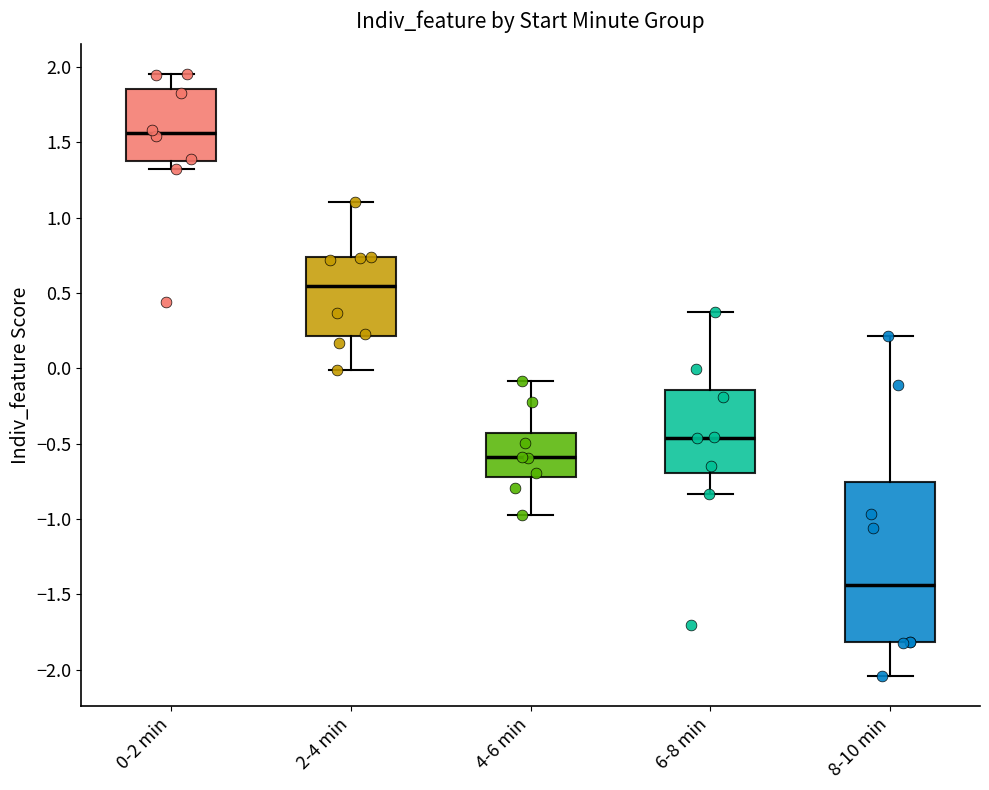

Reading left to right, read every box against the y-axis: the position of its median line, the range the box covers, and the ends of its whiskers. The values are not printed on the chart, so give them approximately, as read against the axis.

0-2 min: median 1.55, box 1.35 to 1.85, whiskers 1.30 to 1.95
2-4 min: median 0.55, box 0.20 to 0.75, whiskers 0.00 to 1.10
4-6 min: median -0.60, box -0.70 to -0.45, whiskers -0.95 to -0.10
6-8 min: median -0.45, box -0.70 to -0.15, whiskers -0.85 to 0.35
8-10 min: median -1.45, box -1.80 to -0.75, whiskers -2.05 to 0.20